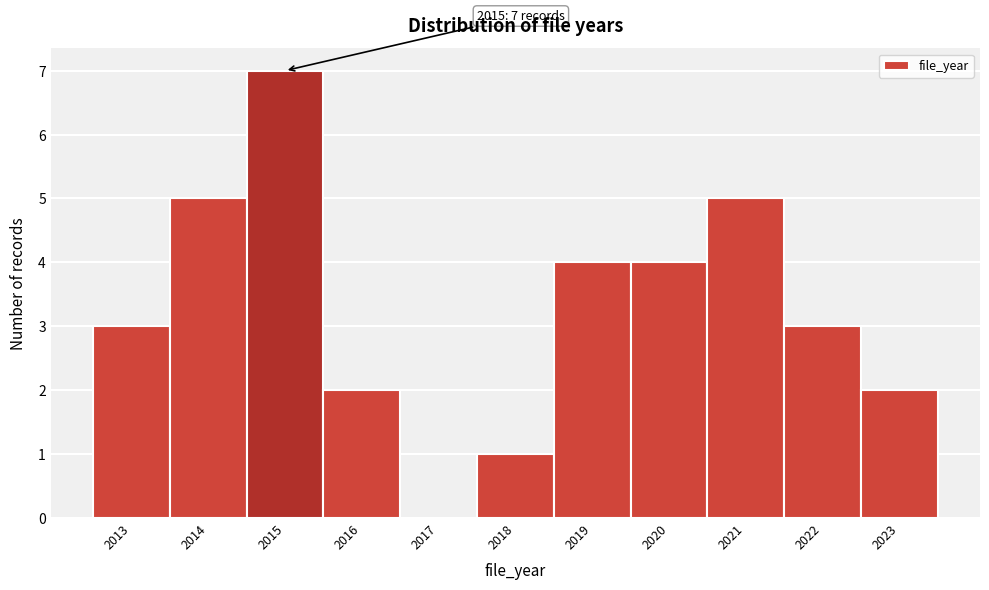

Which range on the x-axis has the tallest bar?

2014.5 to 2015.5